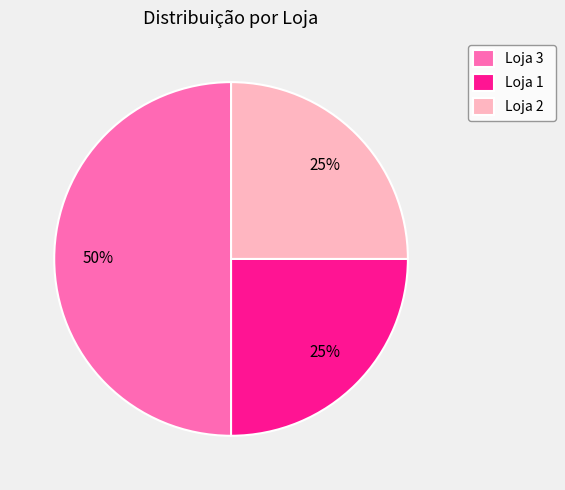

To the nearest percent, what is the difference between the largest and smallest slice percentages?

25%